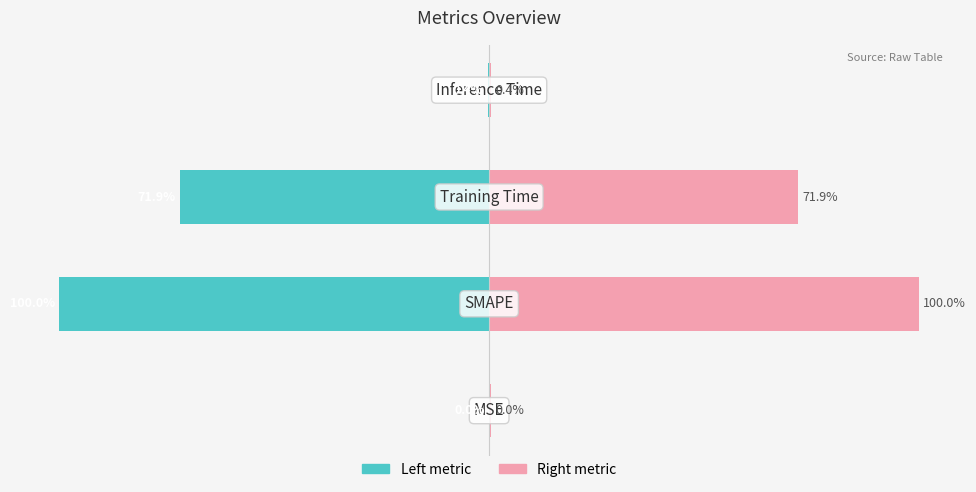

Reading left to right, extract all data points from this chart.

col_1 (left): -0.0	-100.0	-71.9	-0.4
col_1 (right): 0.5	100.0	71.9	0.5